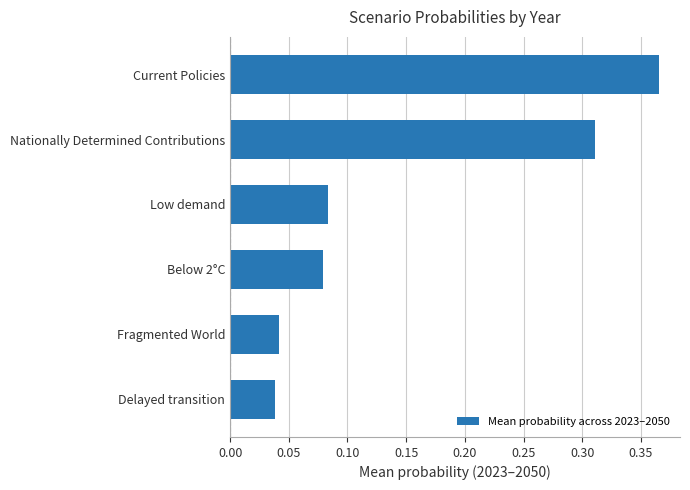

What is the sum of all values?

0.9